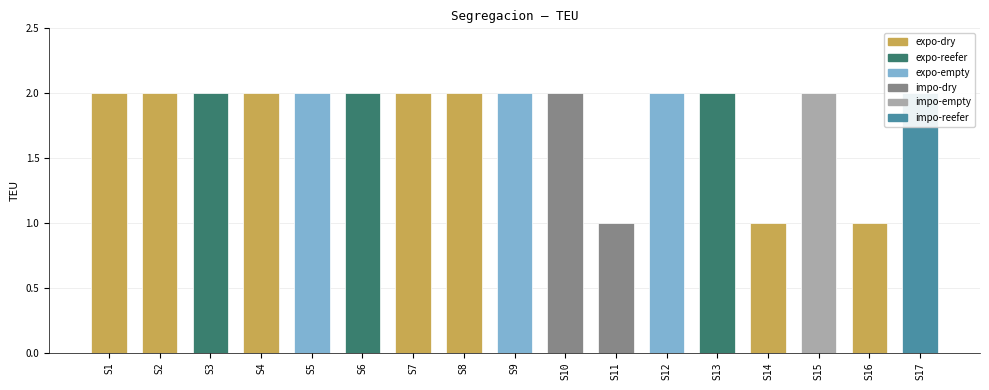

Reading left to right, what are all the values shown in this chart?

2	2	2	2	2	2	2	2	2	2	1	2	2	1	2	1	2